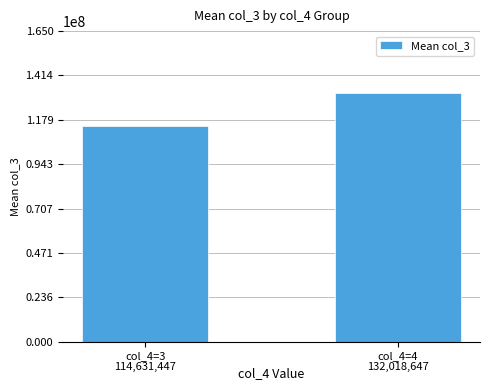

Where does the data first go above 132018647?

col_4=4